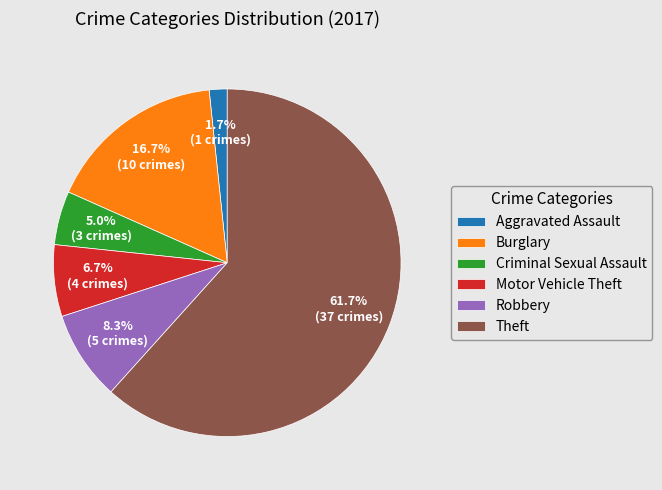

Combined, what portion of the pie is Theft and Burglary?

78.3%